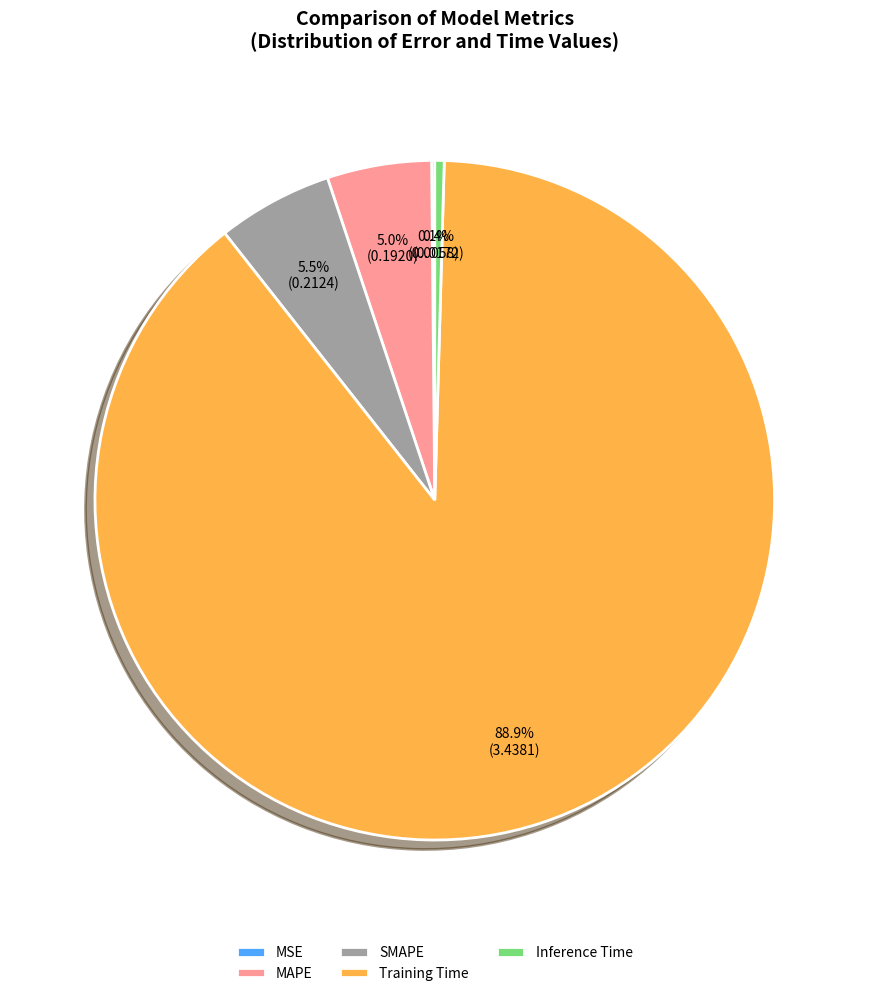

Does SMAPE represent more than half of the total?

No